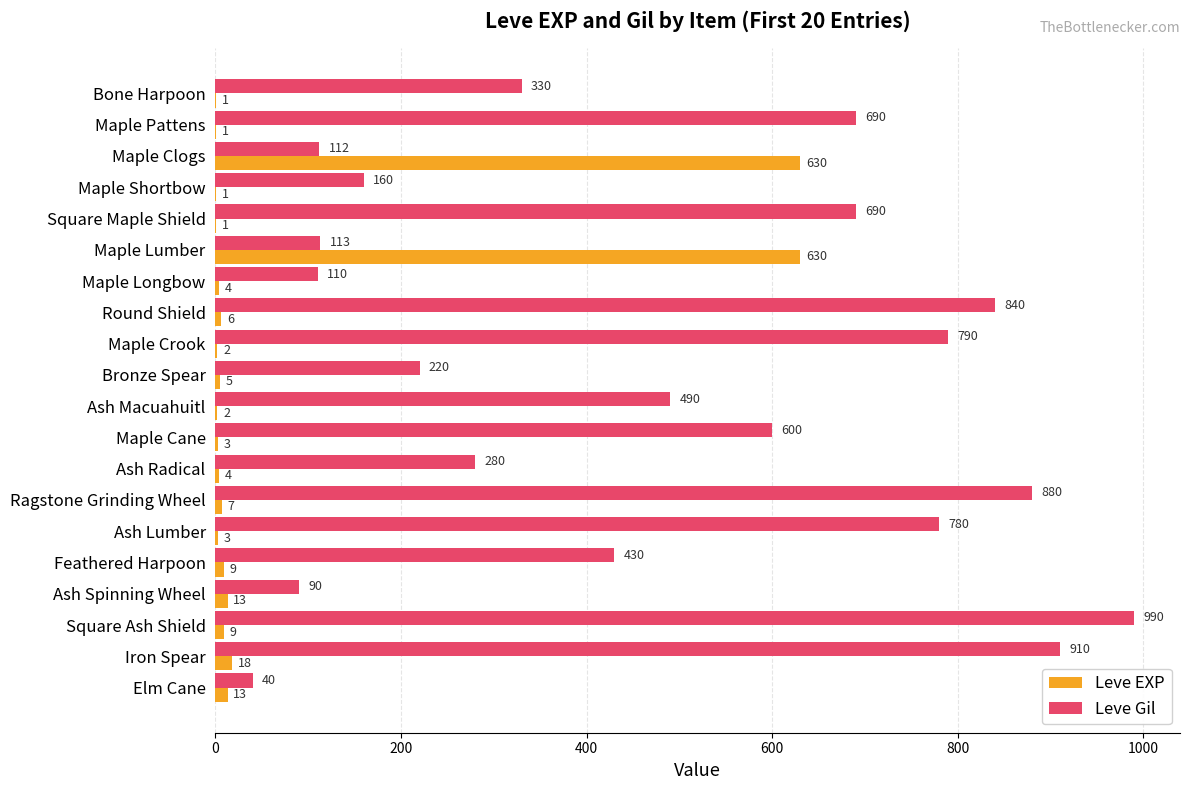

Which series has the largest total across all categories?

Leve Gil